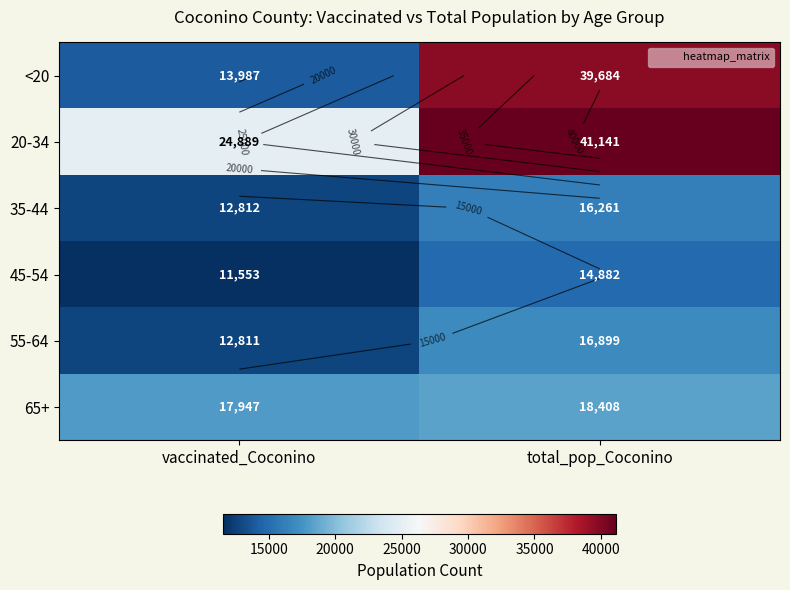

How many <20 values are between 13987 and 39684?

2